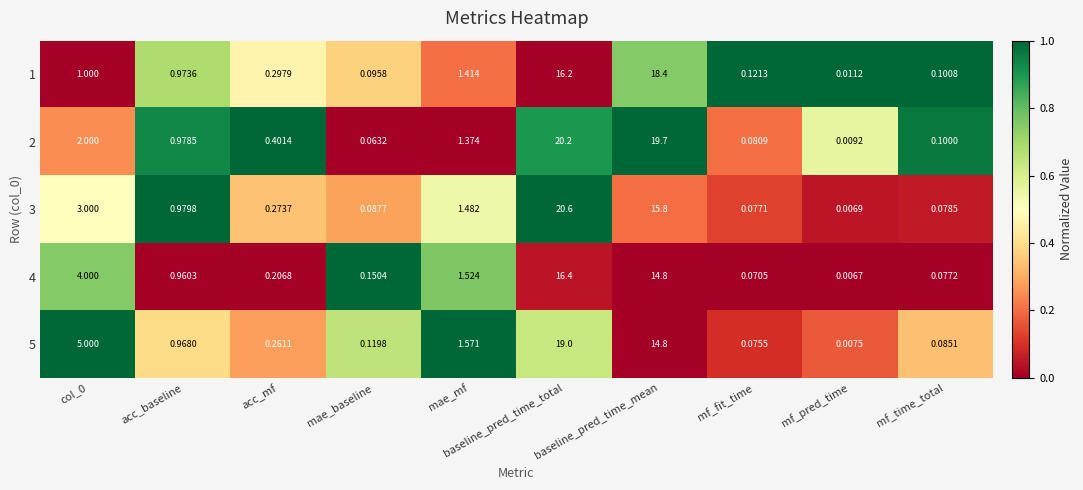

How many series are shown in this chart?

5